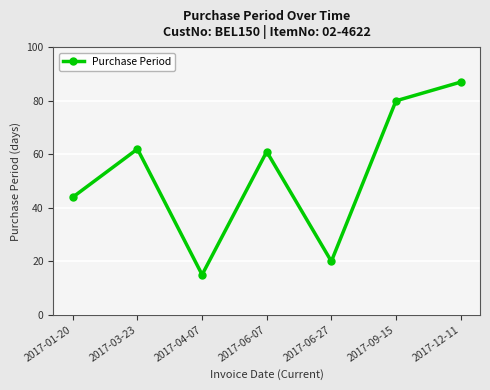

How many distinct data groups are displayed?

1